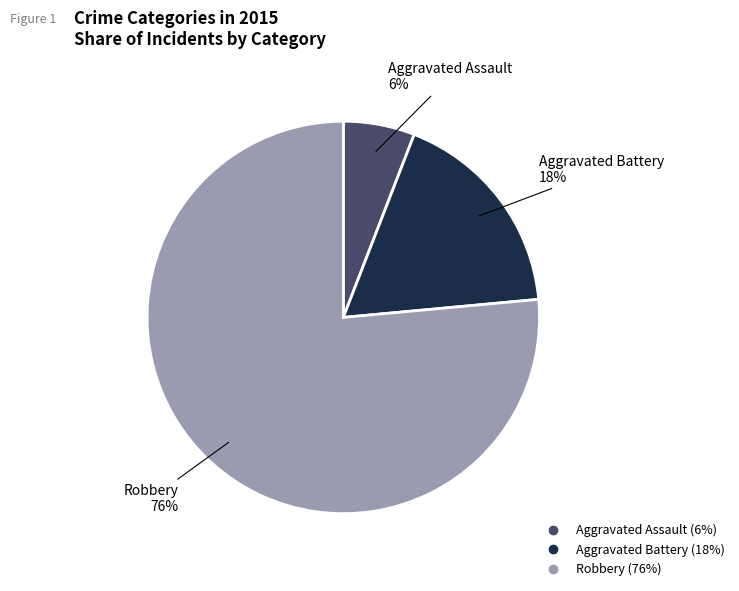

Which category accounts for the majority?

Robbery